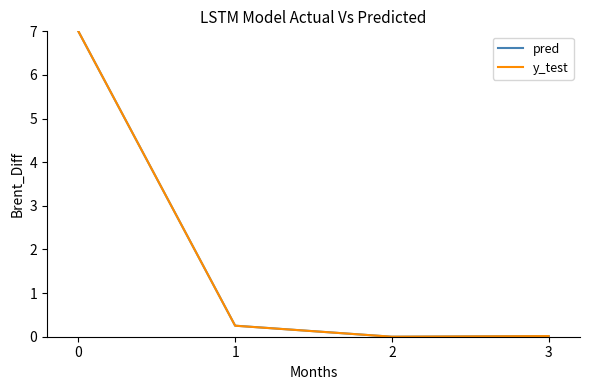

What are all the series names shown in the legend?

pred, y_test